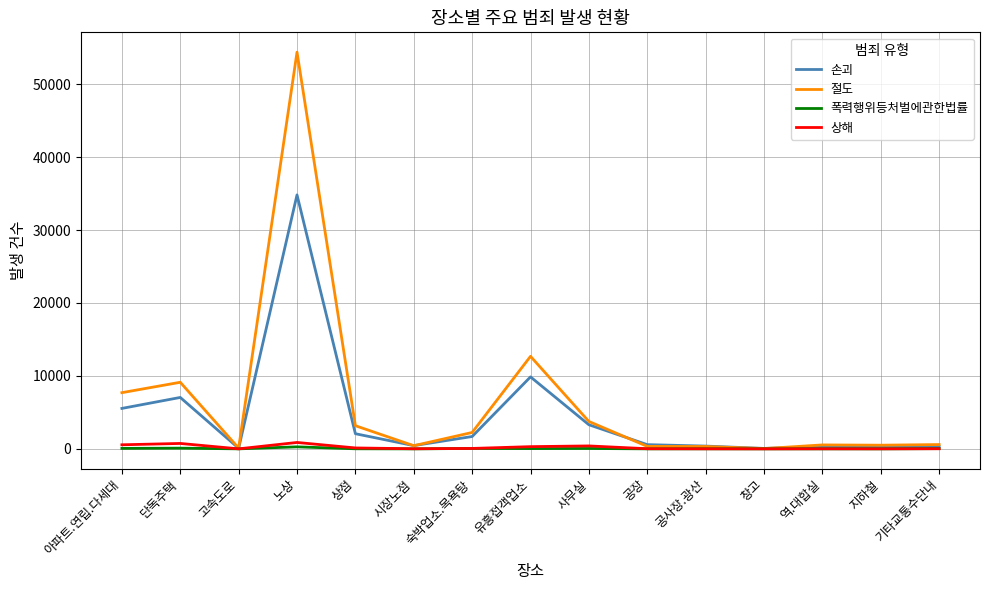

What is the lowest value of the 상해 series?

1